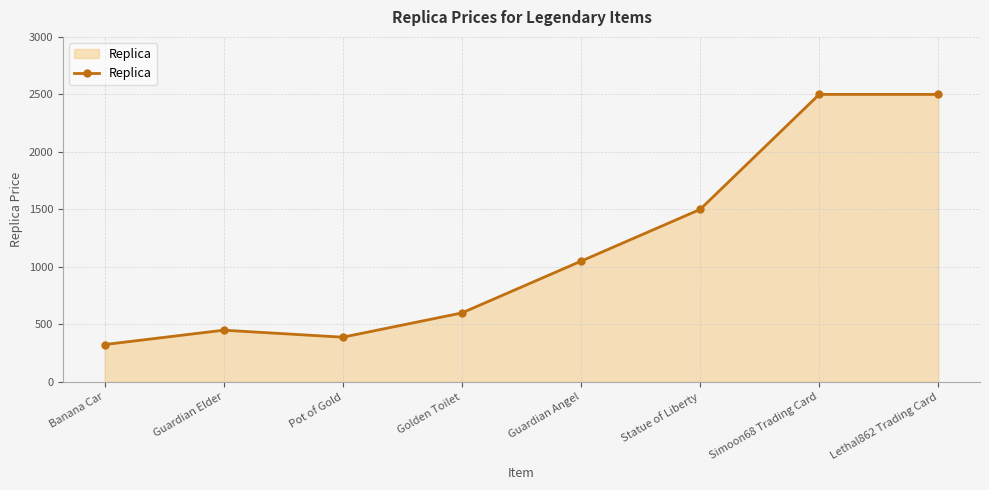

Where is the data nearest to the value 1412?

Statue of Liberty